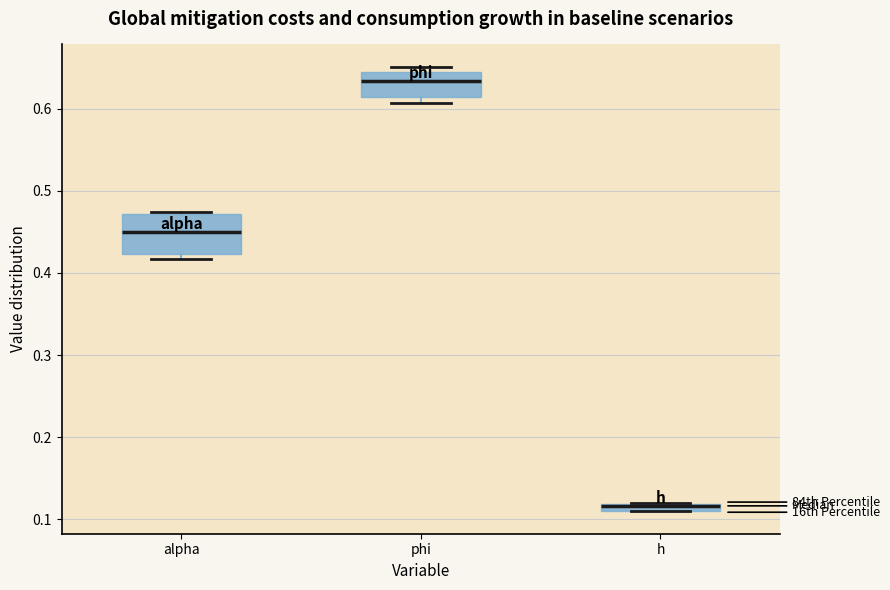

Where is the lower edge of the box for h on the y-axis? The values are not printed on the chart, so give them approximately, as read against the axis.

0.11